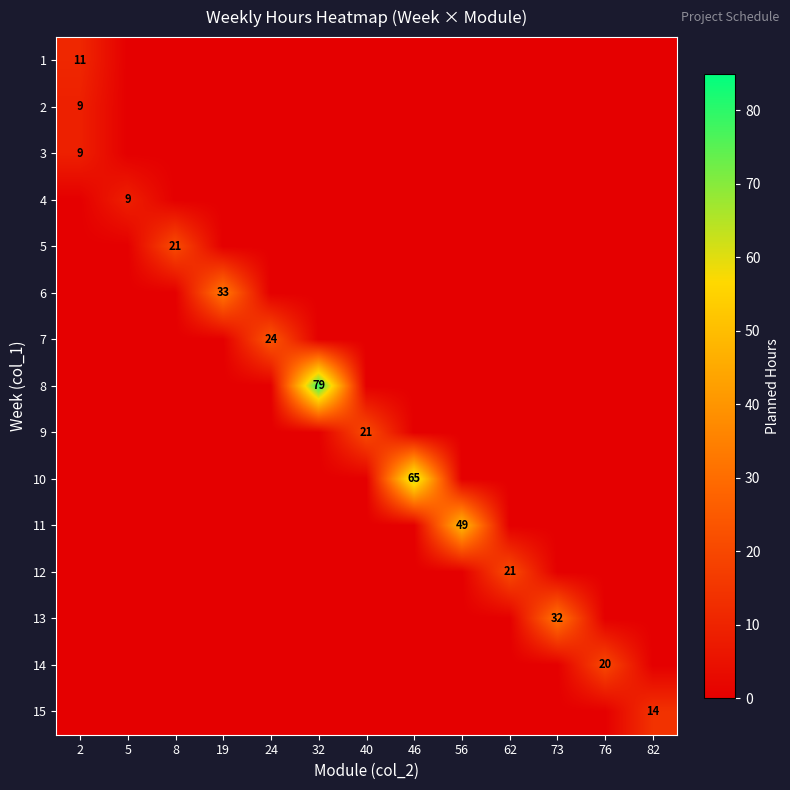

Between 24 and 8, which is larger?

24